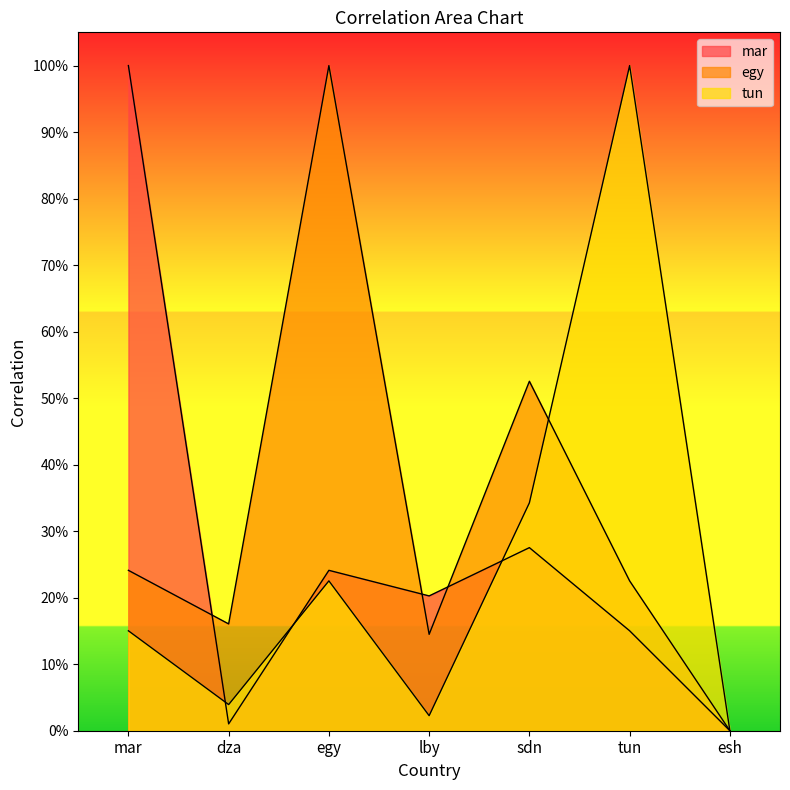

At which label is egy closest to 0?

esh